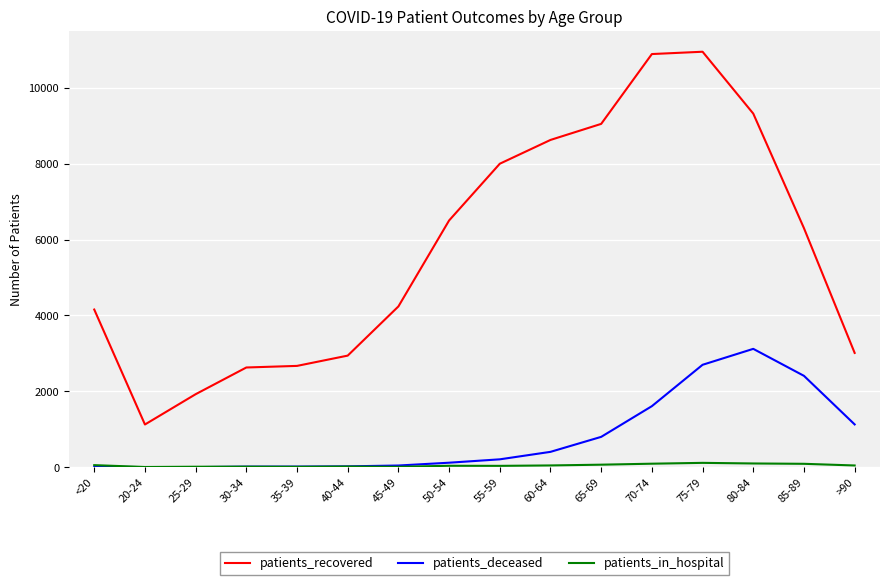

How many times do patients_in_hospital and patients_deceased cross each other?

1